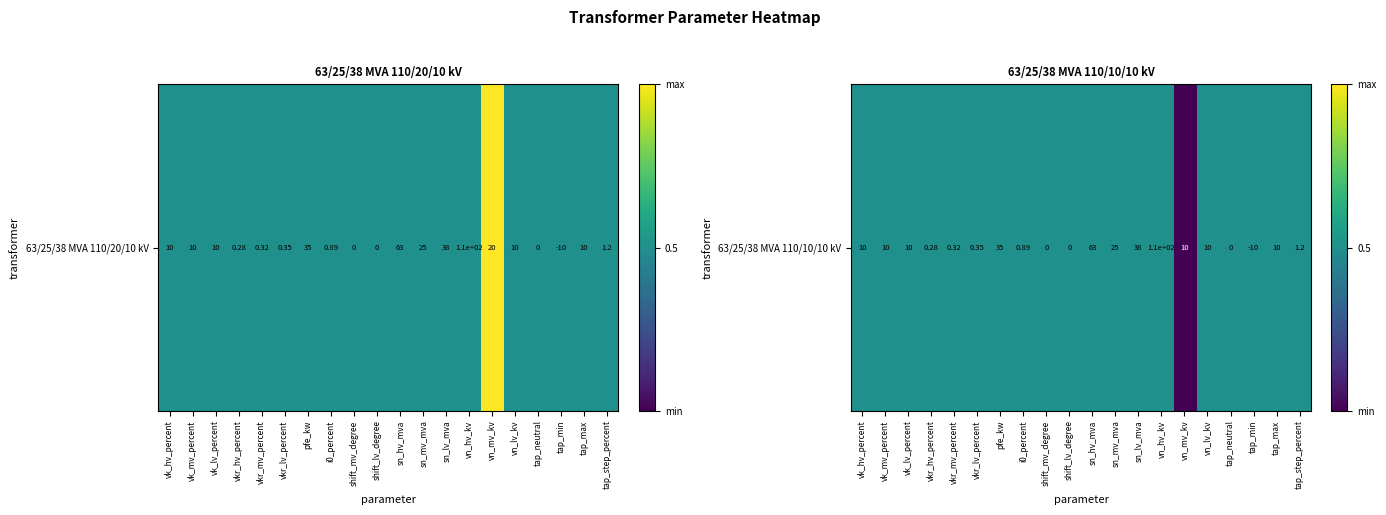

Rank the categories by value from highest to lowest.

vk_hv_percent, vk_mv_percent, vk_lv_percent, vkr_hv_percent, vkr_mv_percent, vkr_lv_percent, pfe_kw, i0_percent, shift_mv_degree, shift_lv_degree, sn_hv_mva, sn_mv_mva, sn_lv_mva, vn_hv_kv, vn_lv_kv, tap_neutral, tap_min, tap_max, tap_step_percent, vn_mv_kv